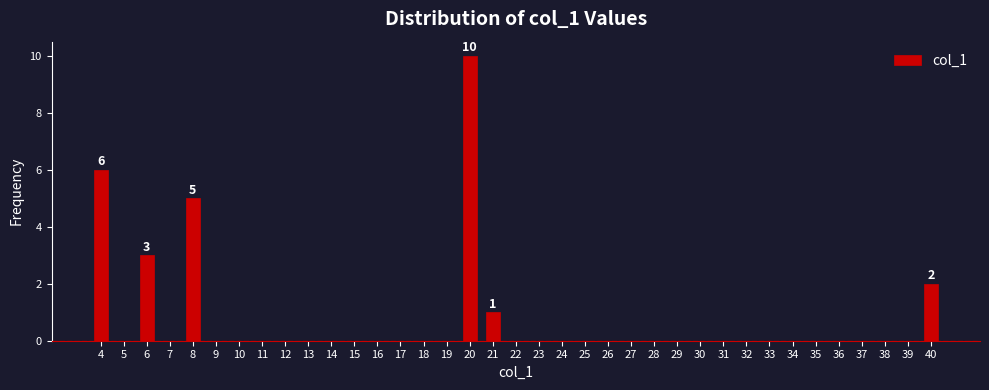

What is the maximum value shown in the chart?

10